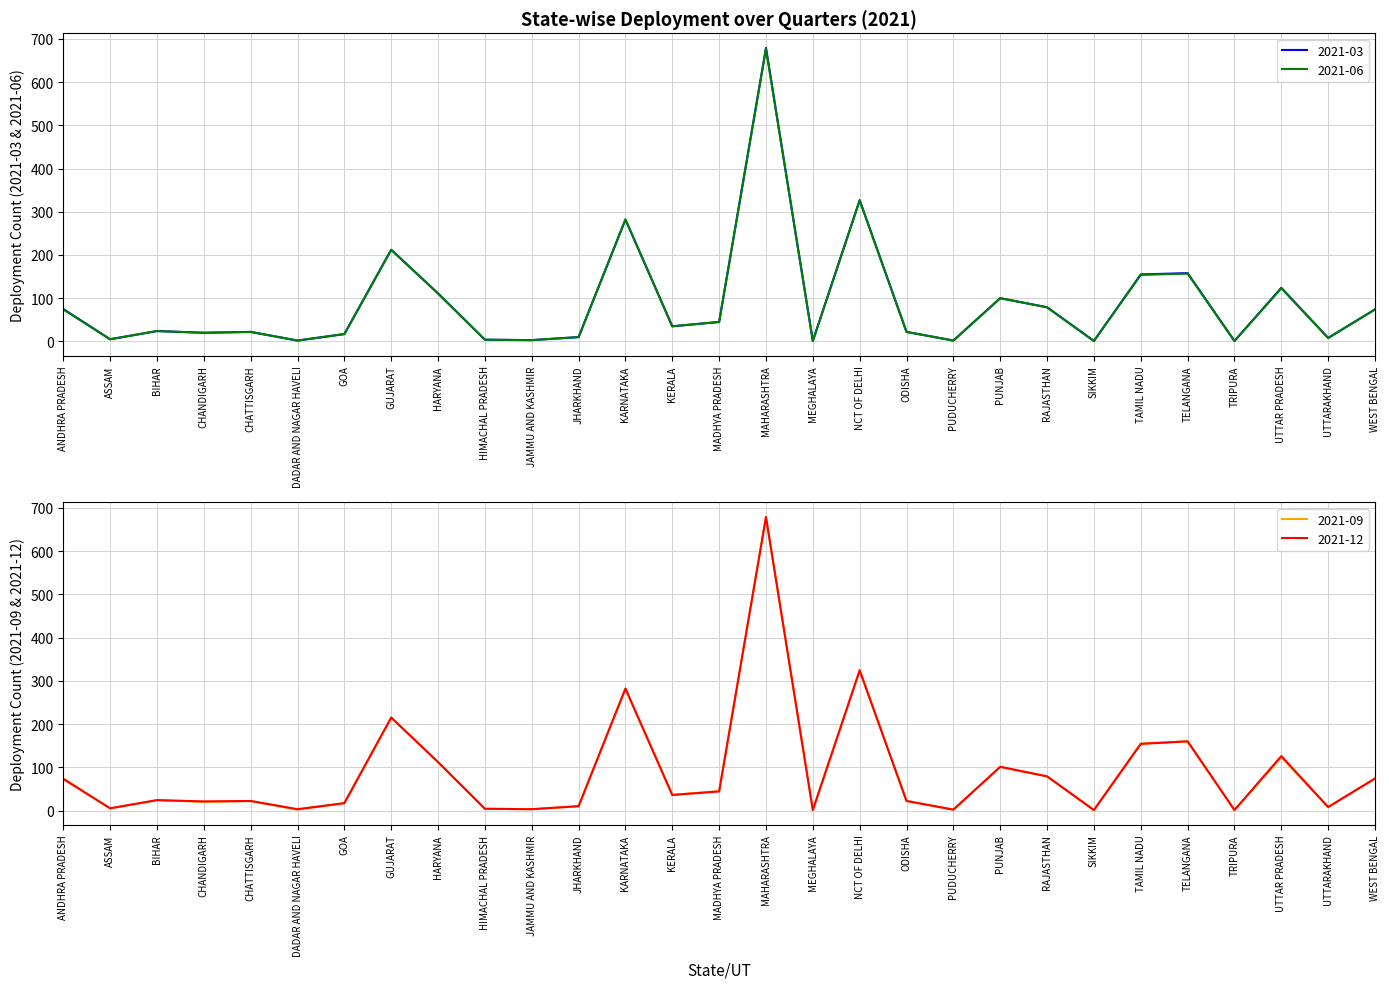

What is the difference between the maximum and minimum values in the 2021-12 series?

678